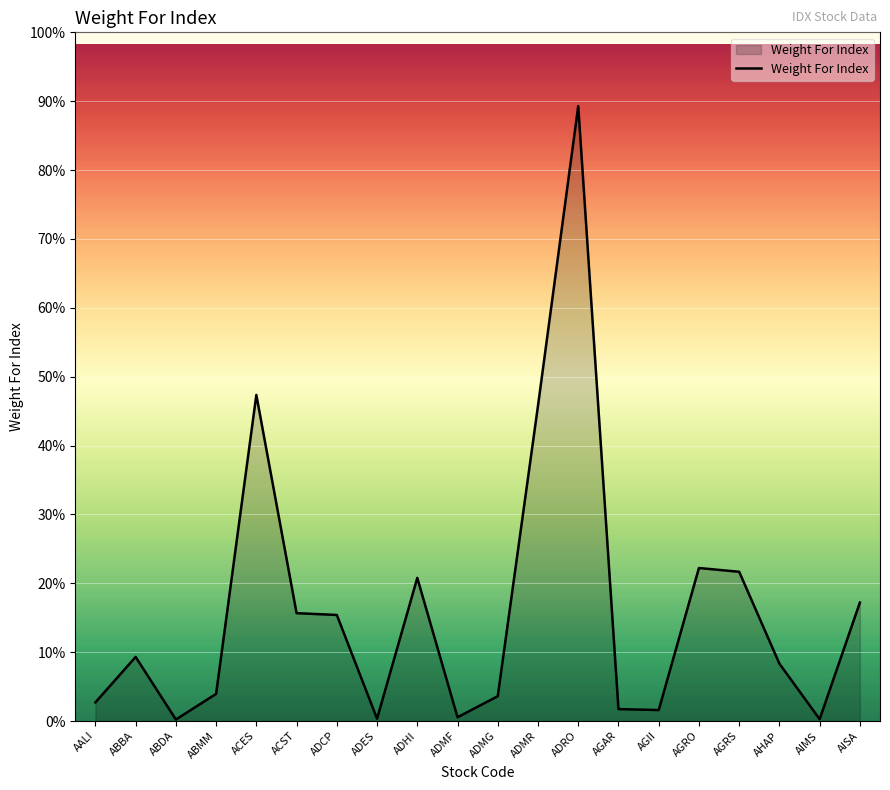

What position from the right is AIMS?

2